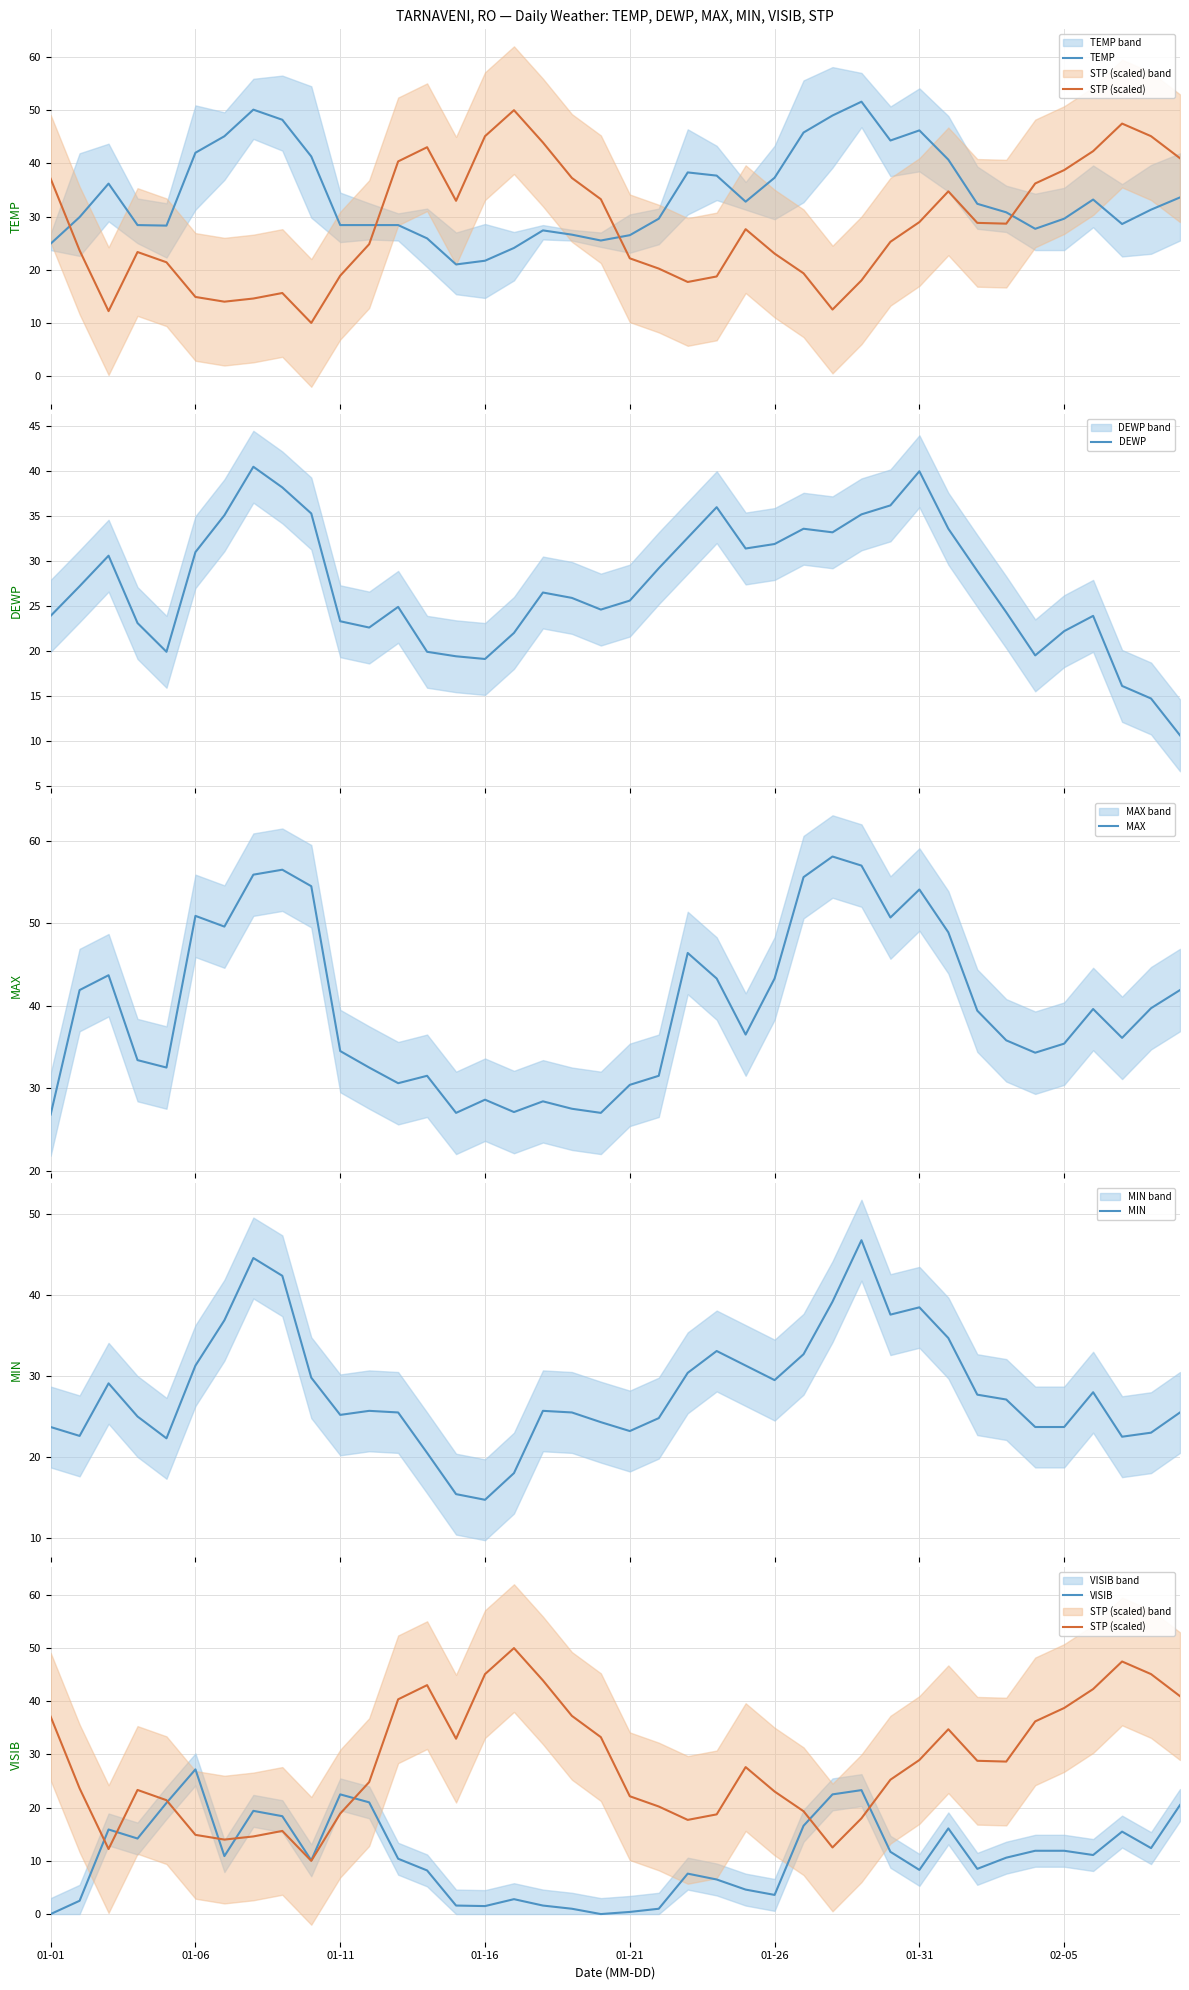

What is the maximum value for DEWP?

40.5